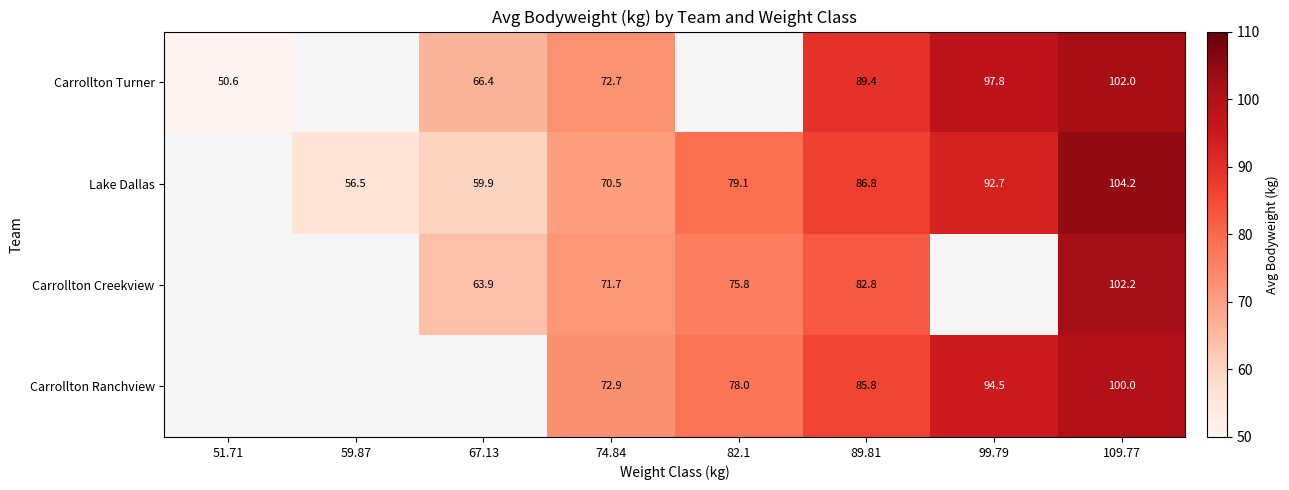

Is the value of Carrollton Ranchview at 89.81 greater than the value of Carrollton Turner at 89.81?

No